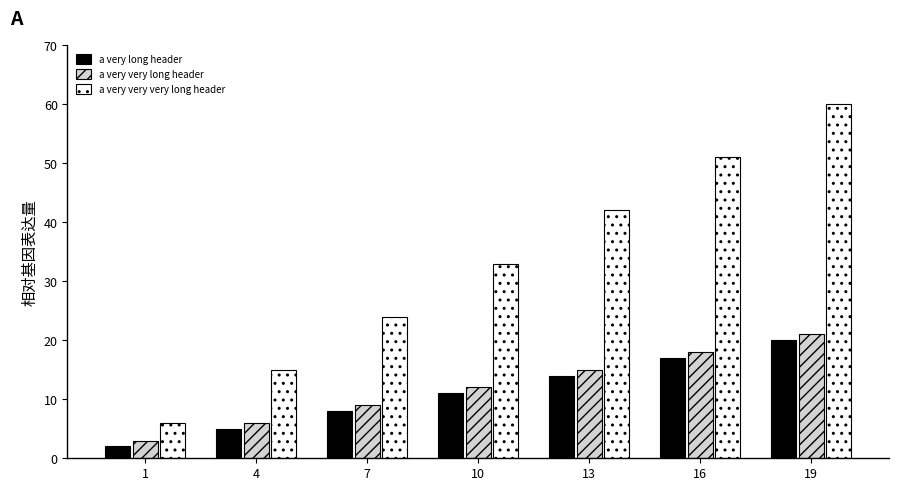

Reading right to left, transcribe all the data shown in this chart.

a very long header: 20	17	14	11	8	5	2
a very very long header: 21	18	15	12	9	6	3
a very very very long header: 60	51	42	33	24	15	6